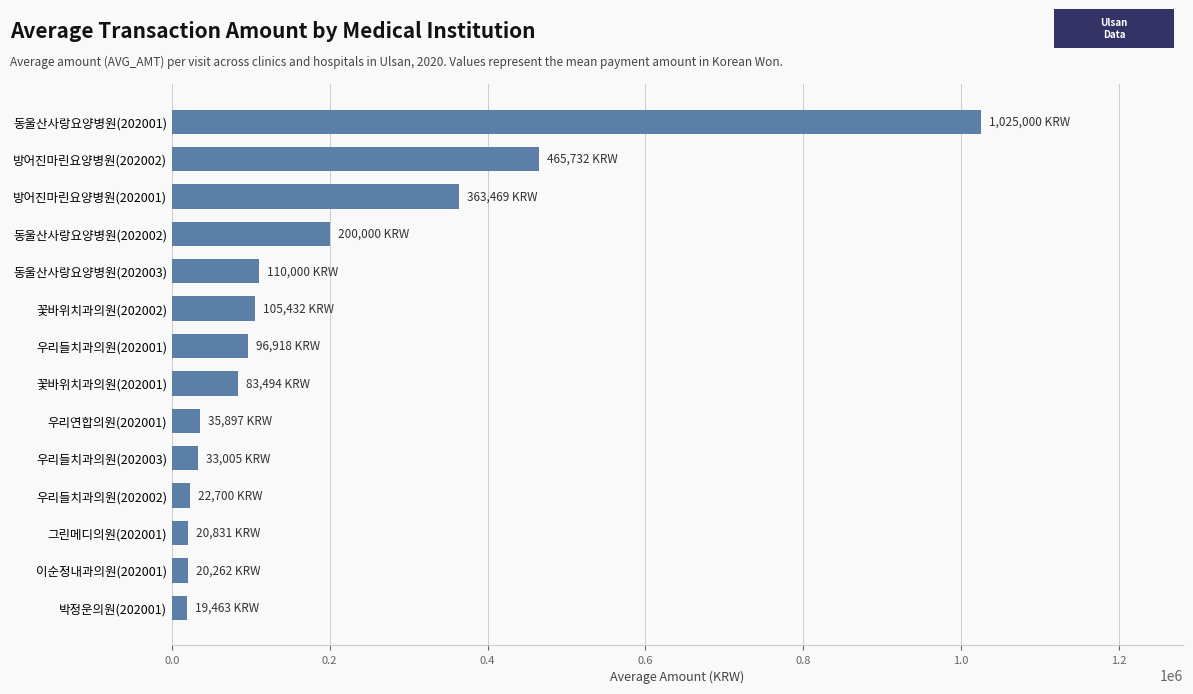

Count the number of data series in this chart.

1